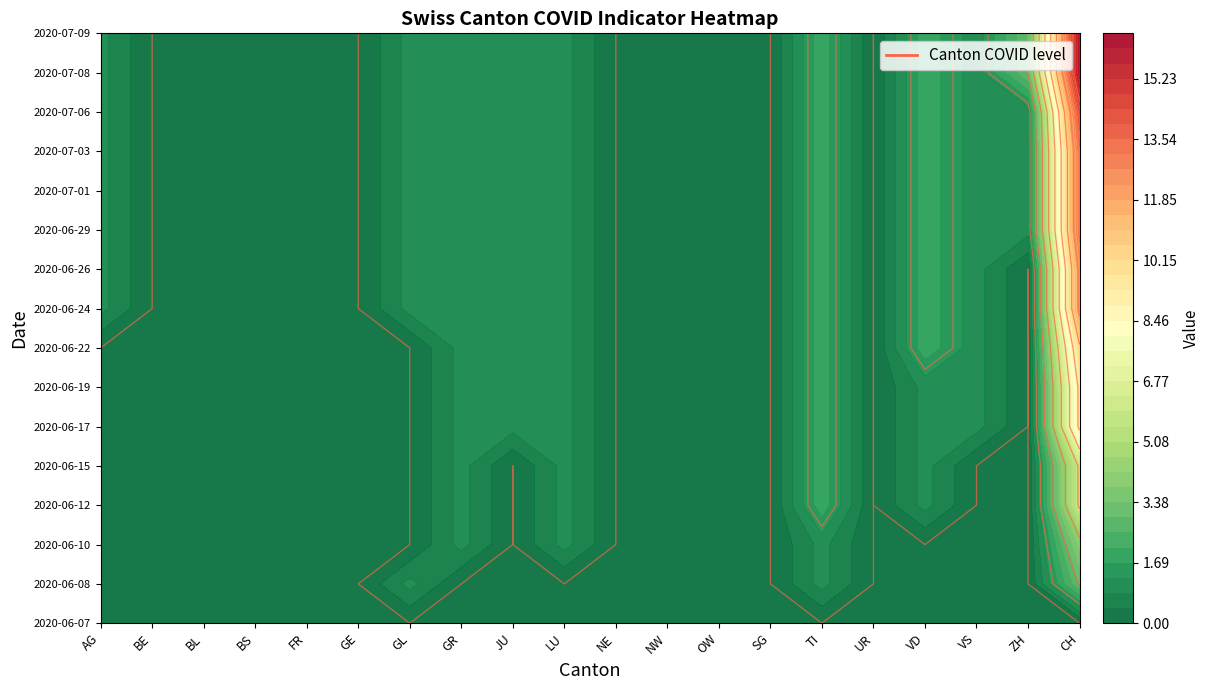

How many values in the 2020-06-15 series exceed 0?

5